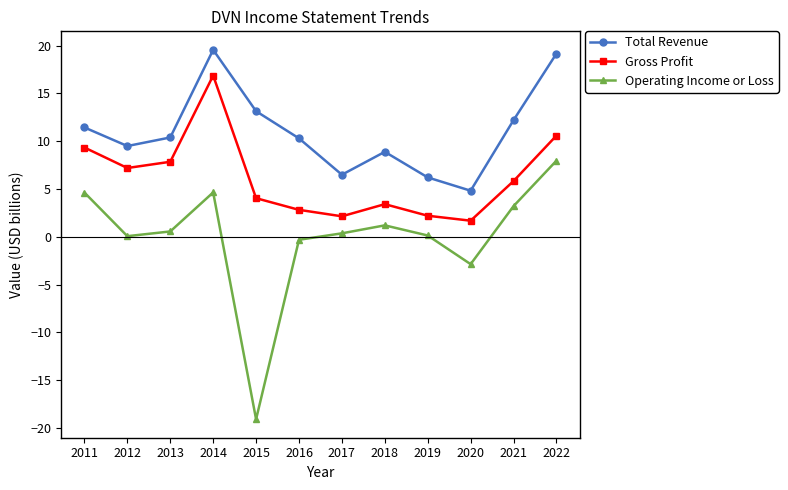

True or false: Gross Profit has a value of 10.3 at 2014.

False